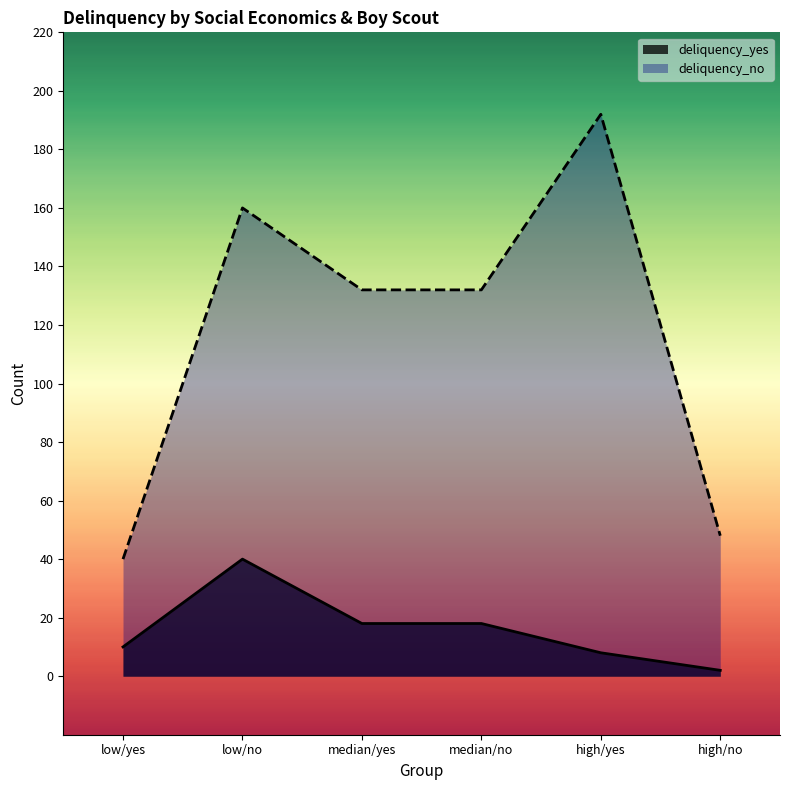

At high/yes, list the series in order from largest to smallest.

deliquency_no, deliquency_yes